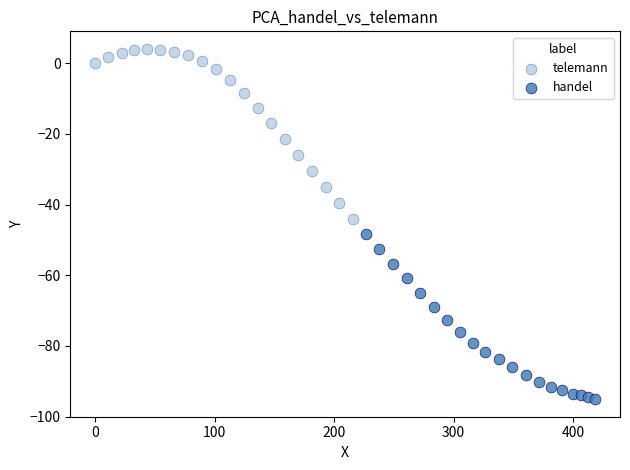

Which series reaches the maximum Y coordinate?

telemann